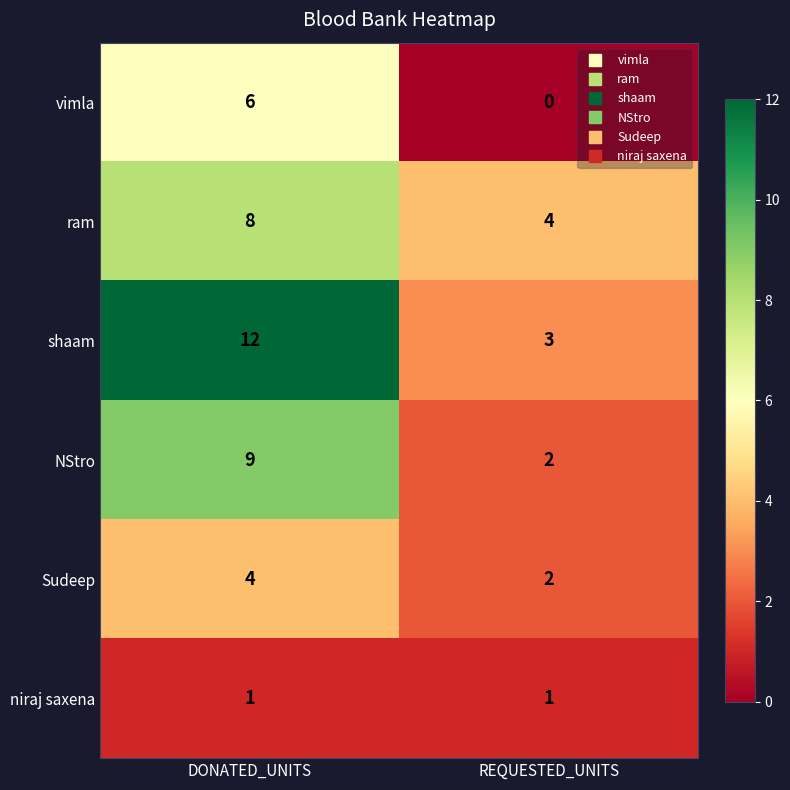

What is the total value across all series at REQUESTED_UNITS?

12